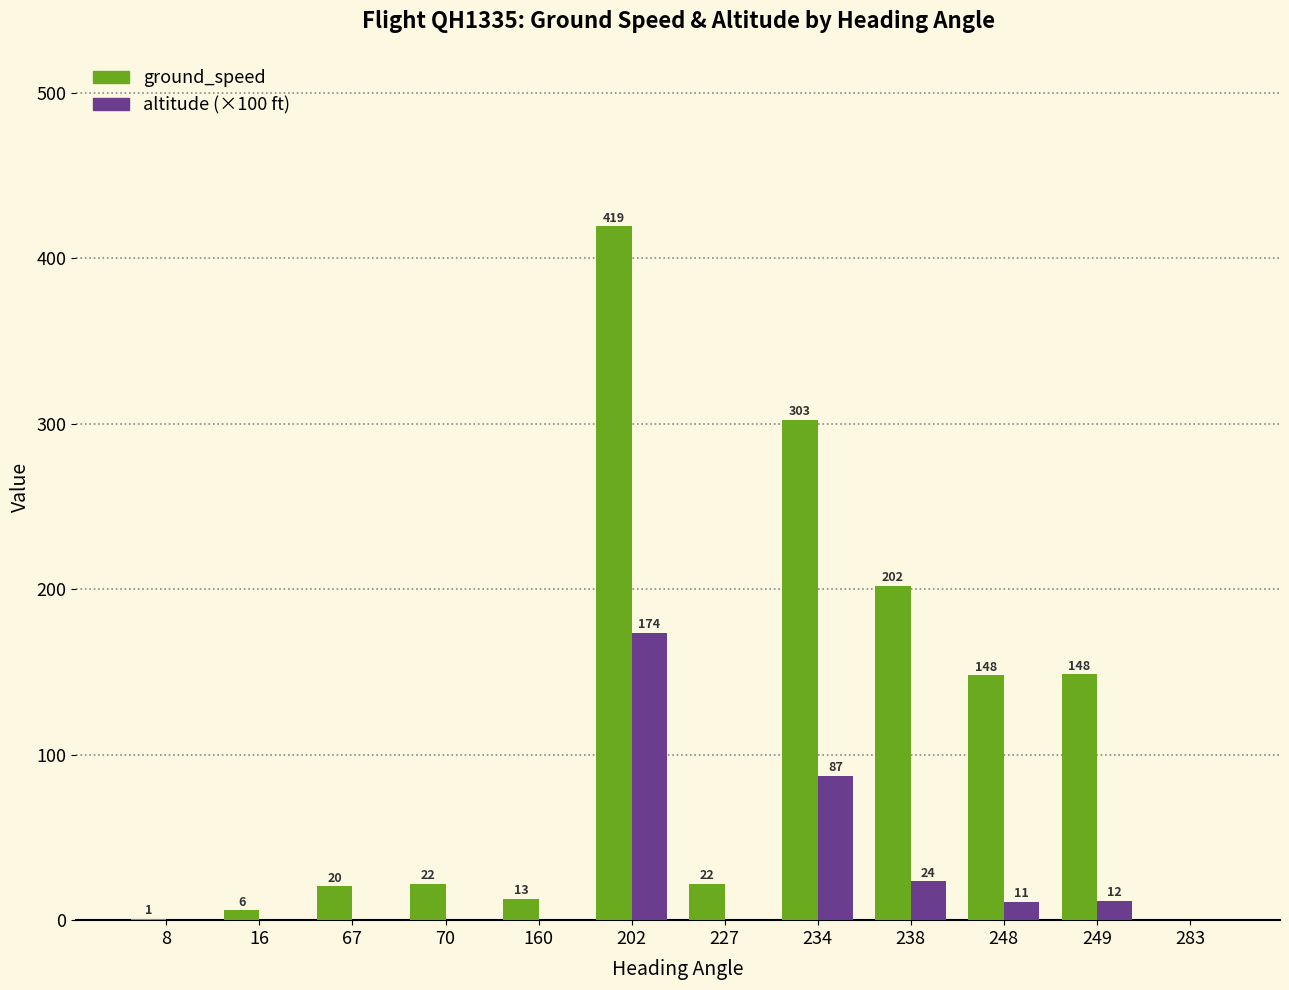

Which series has the largest total across all categories?

ground_speed